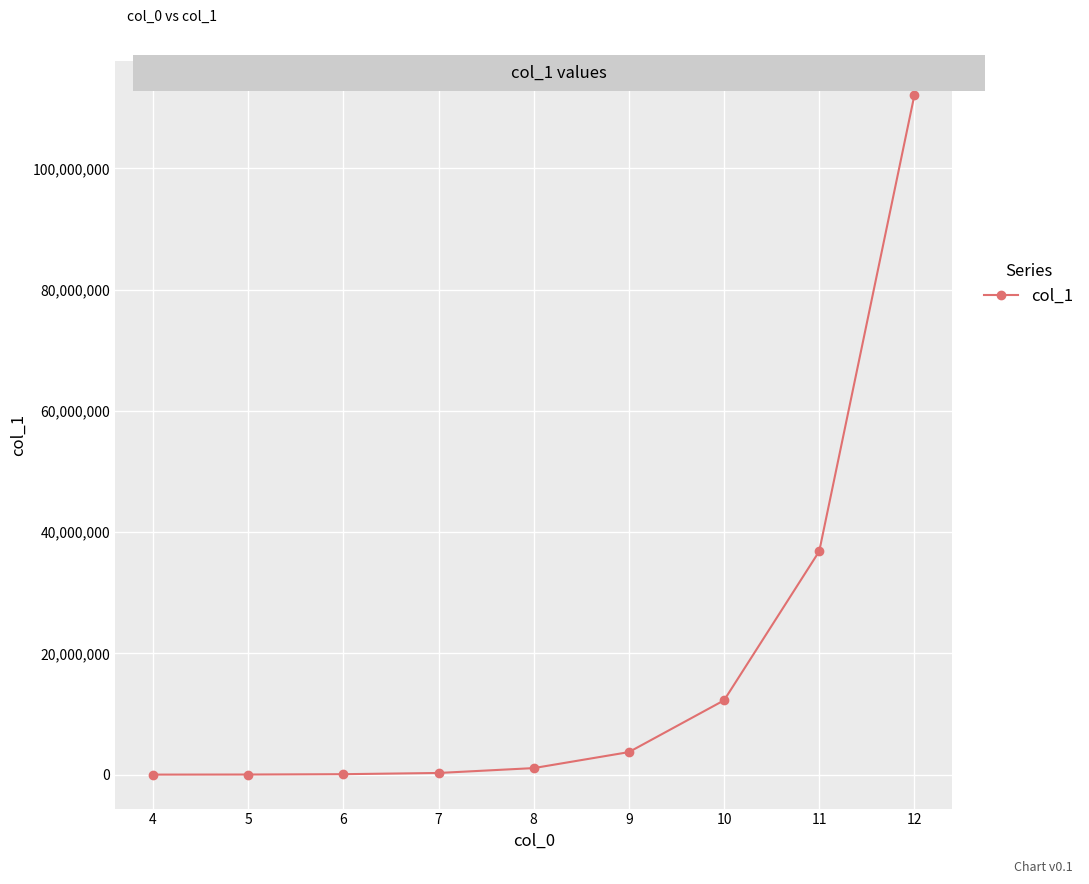

What is the greatest value displayed?

112117911